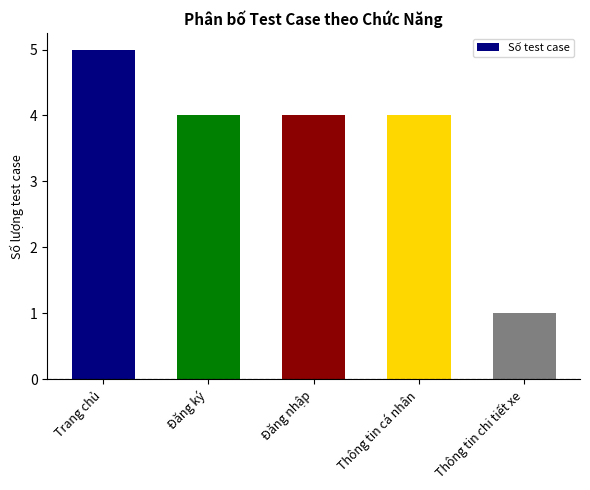

Reading left to right, what are all the values shown in this chart?

Trang chủ=5	Đăng ký=4	Đăng nhập=4	Thông tin cá nhân=4	Thông tin chi tiết xe=1